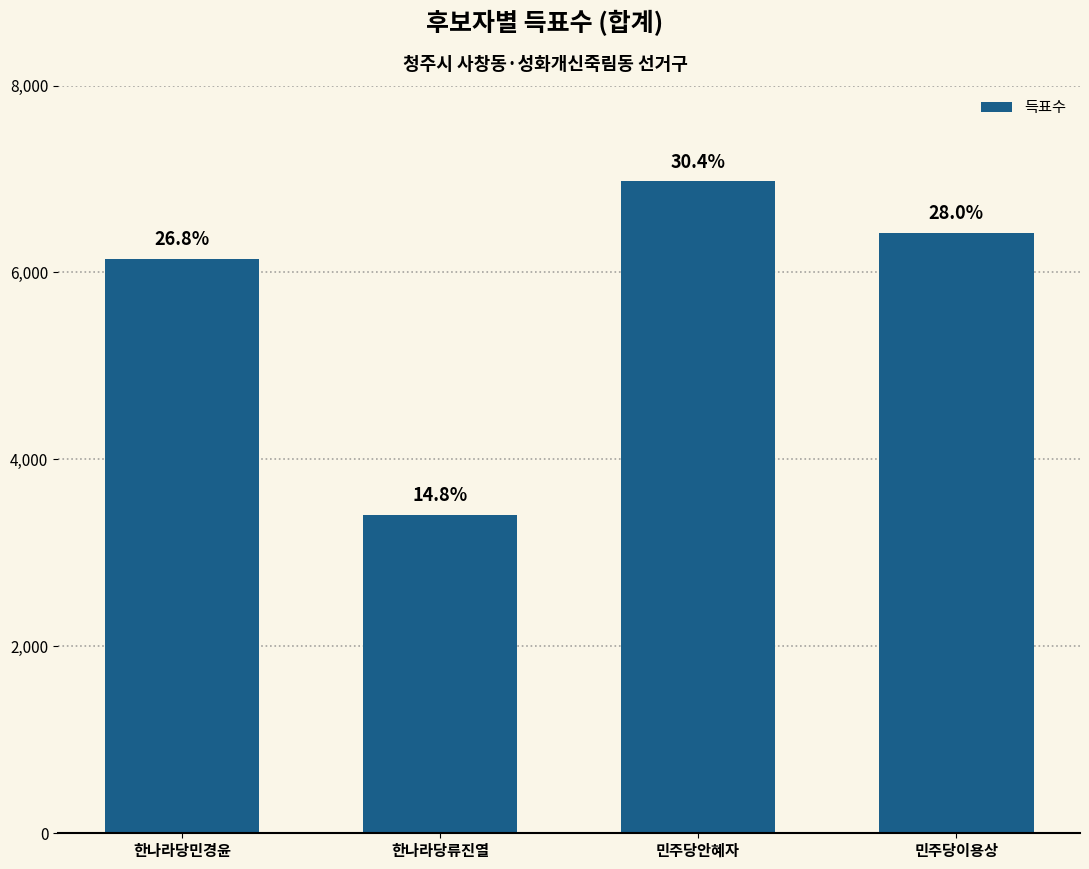

List the labels in order of value, smallest first.

한나라당류진열, 한나라당민경윤, 민주당이용상, 민주당안혜자